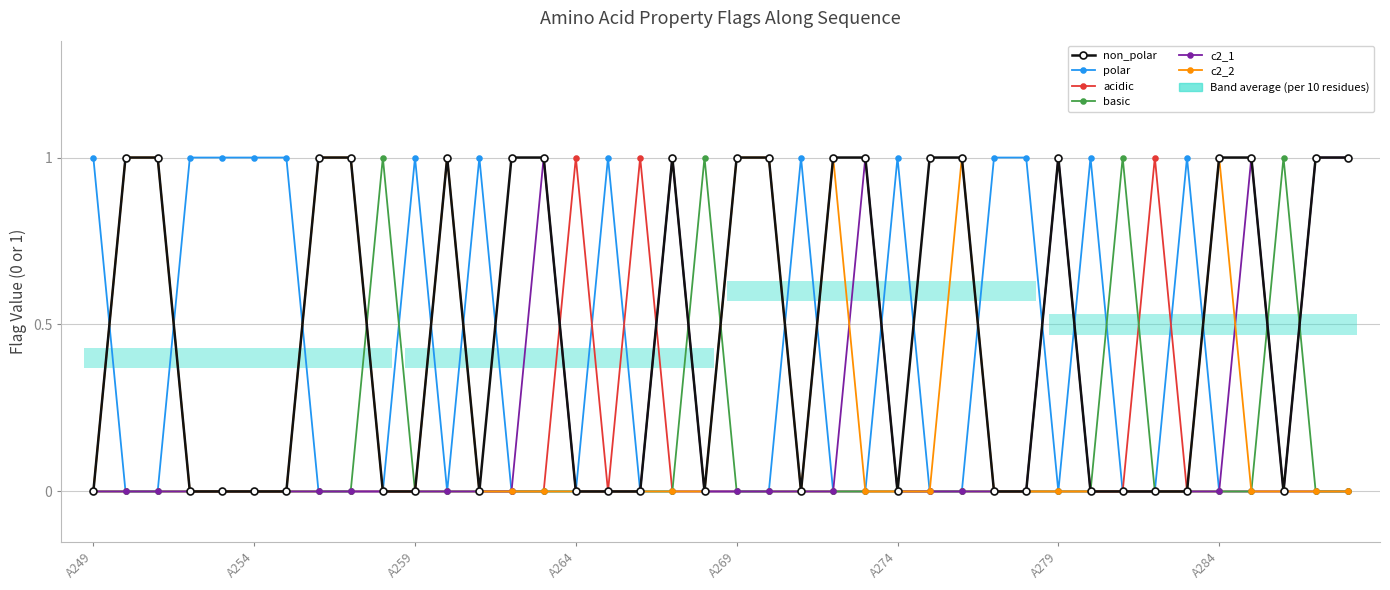

Which series has the largest total across all categories?

non_polar